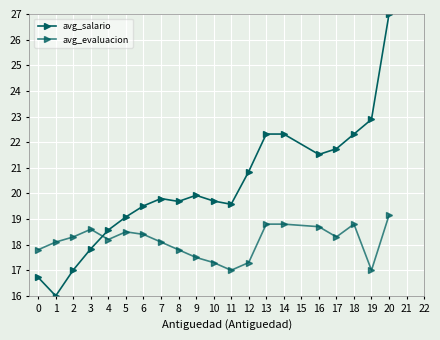

What is the difference between the second highest and minimum values in the avg_salario series?

6.9